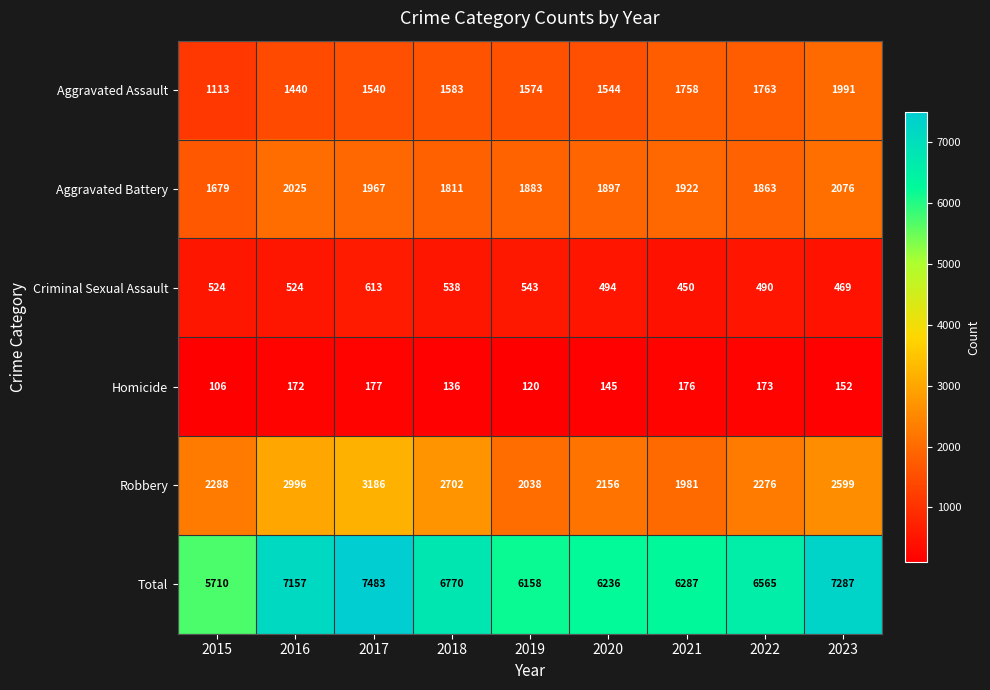

At how many categories does at least one series exceed 509?

9